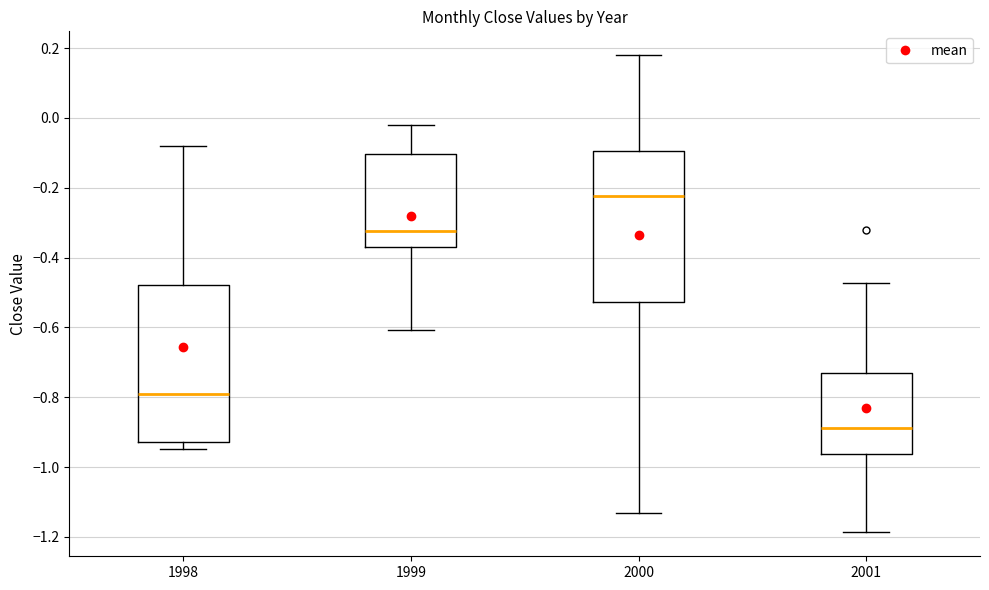

Reading left to right, read every box against the y-axis: the position of its median line, the range the box covers, and the ends of its whiskers. The values are not printed on the chart, so give them approximately, as read against the axis.

1998: median -0.78, box -0.92 to -0.48, whiskers -0.94 to -0.08
1999: median -0.32, box -0.38 to -0.10, whiskers -0.60 to -0.02
2000: median -0.22, box -0.52 to -0.10, whiskers -1.14 to 0.18
2001: median -0.88, box -0.96 to -0.74, whiskers -1.18 to -0.48